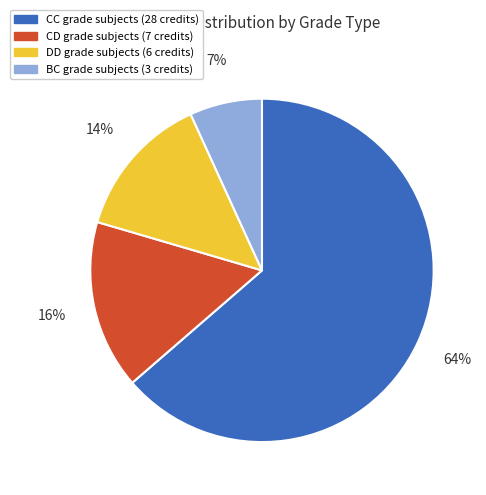

Count the number of slices in the pie.

4